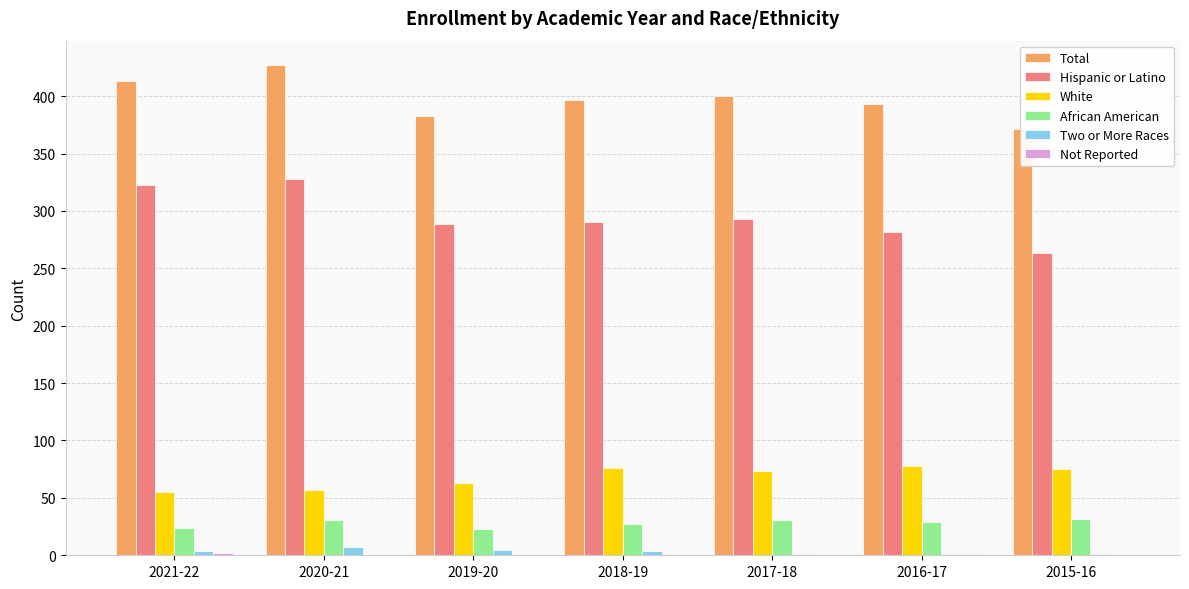

At which label is Two or More Races closest to 4?

2021-22